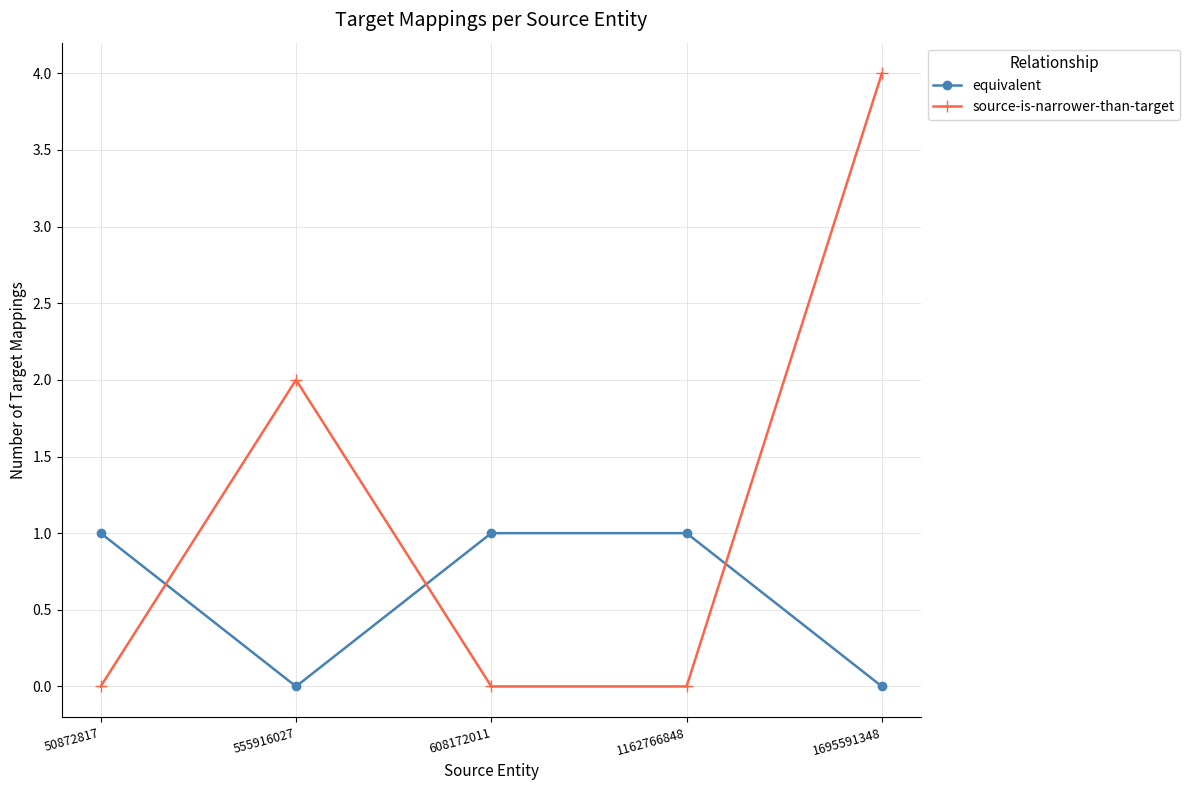

The source-is-narrower-than-target series shows 2 at 1695591348. True or false?

False